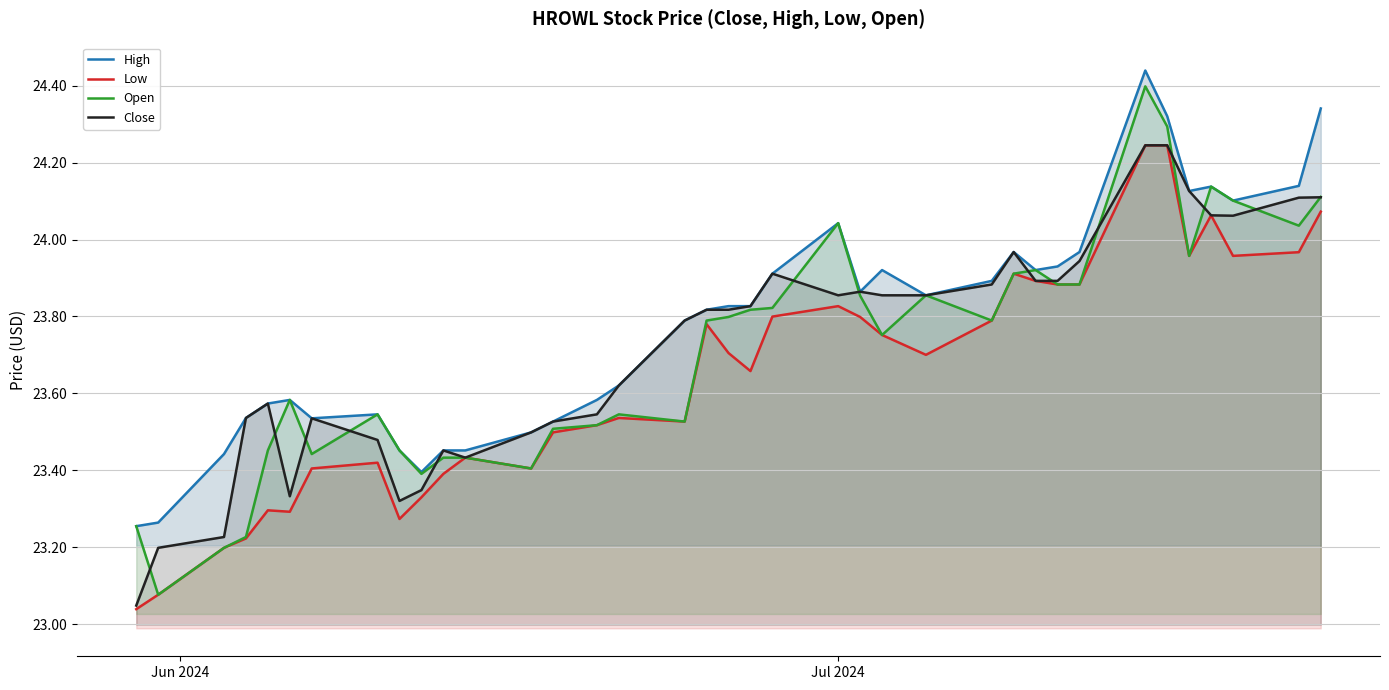

Is the value of Low at 19 greater than the value of Open at 10?

Yes